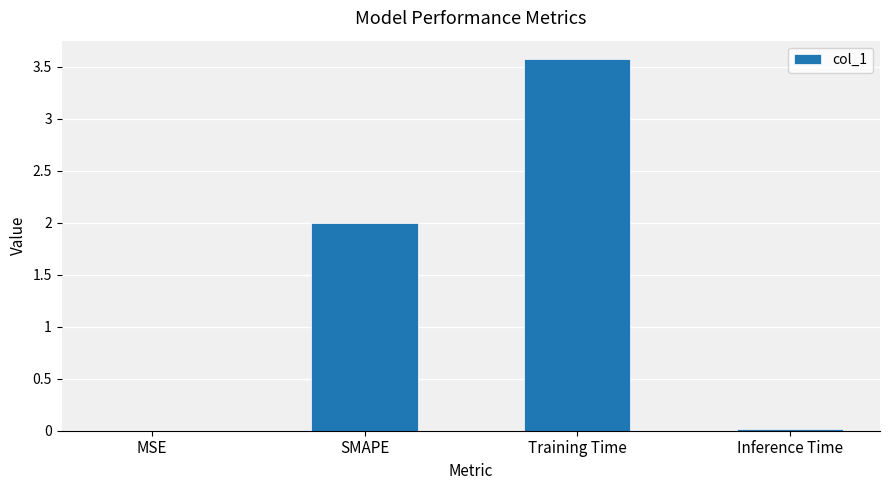

What is the sum of all values?

5.6